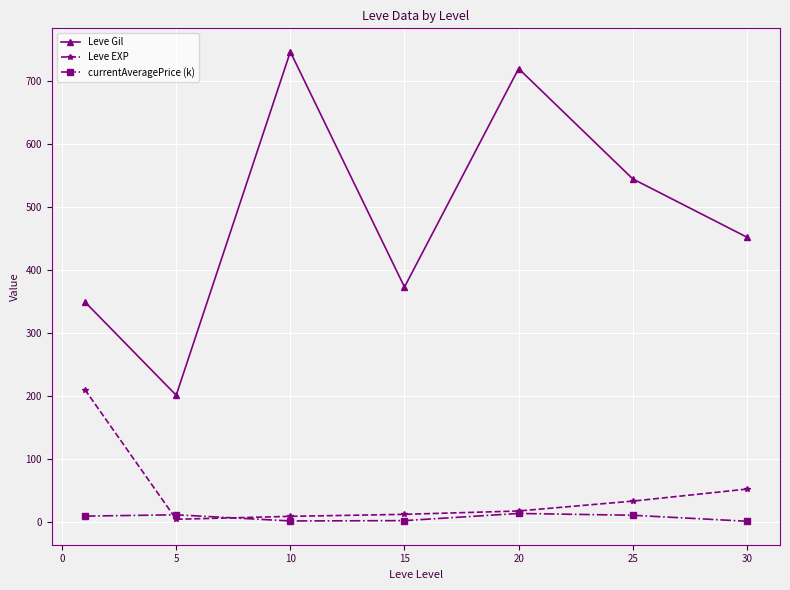

Which series has the largest total across all categories?

Leve Gil